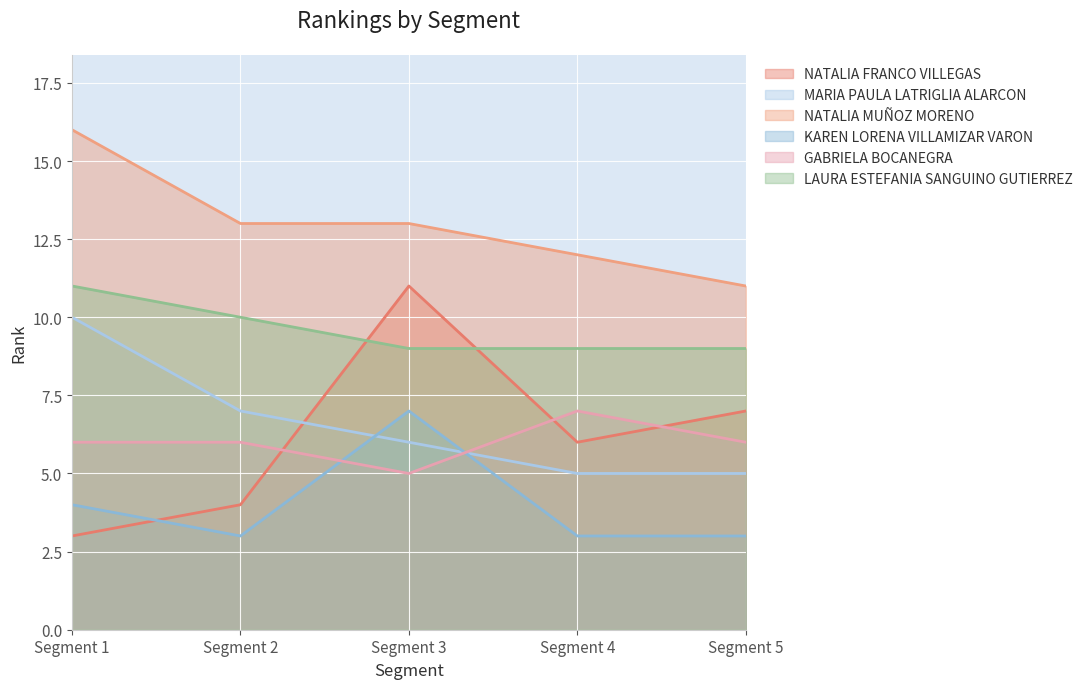

What is the value of the MARIA PAULA LATRIGLIA ALARCON point at the 2nd from the left?

7